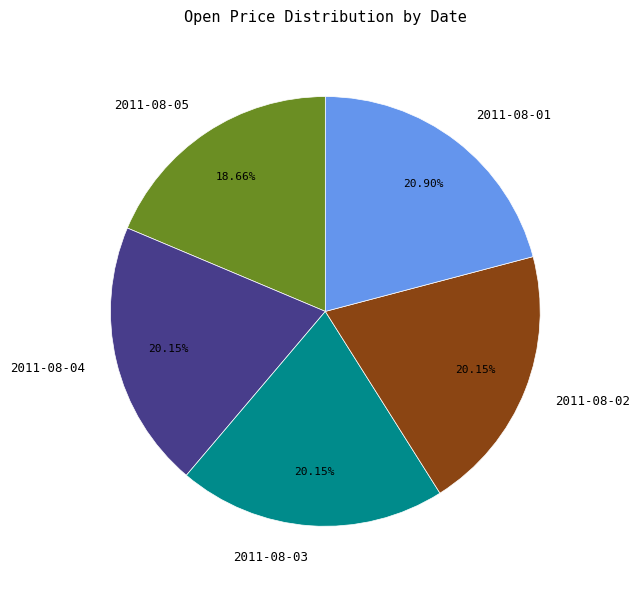

To the nearest percent, what is the average slice percentage?

20%